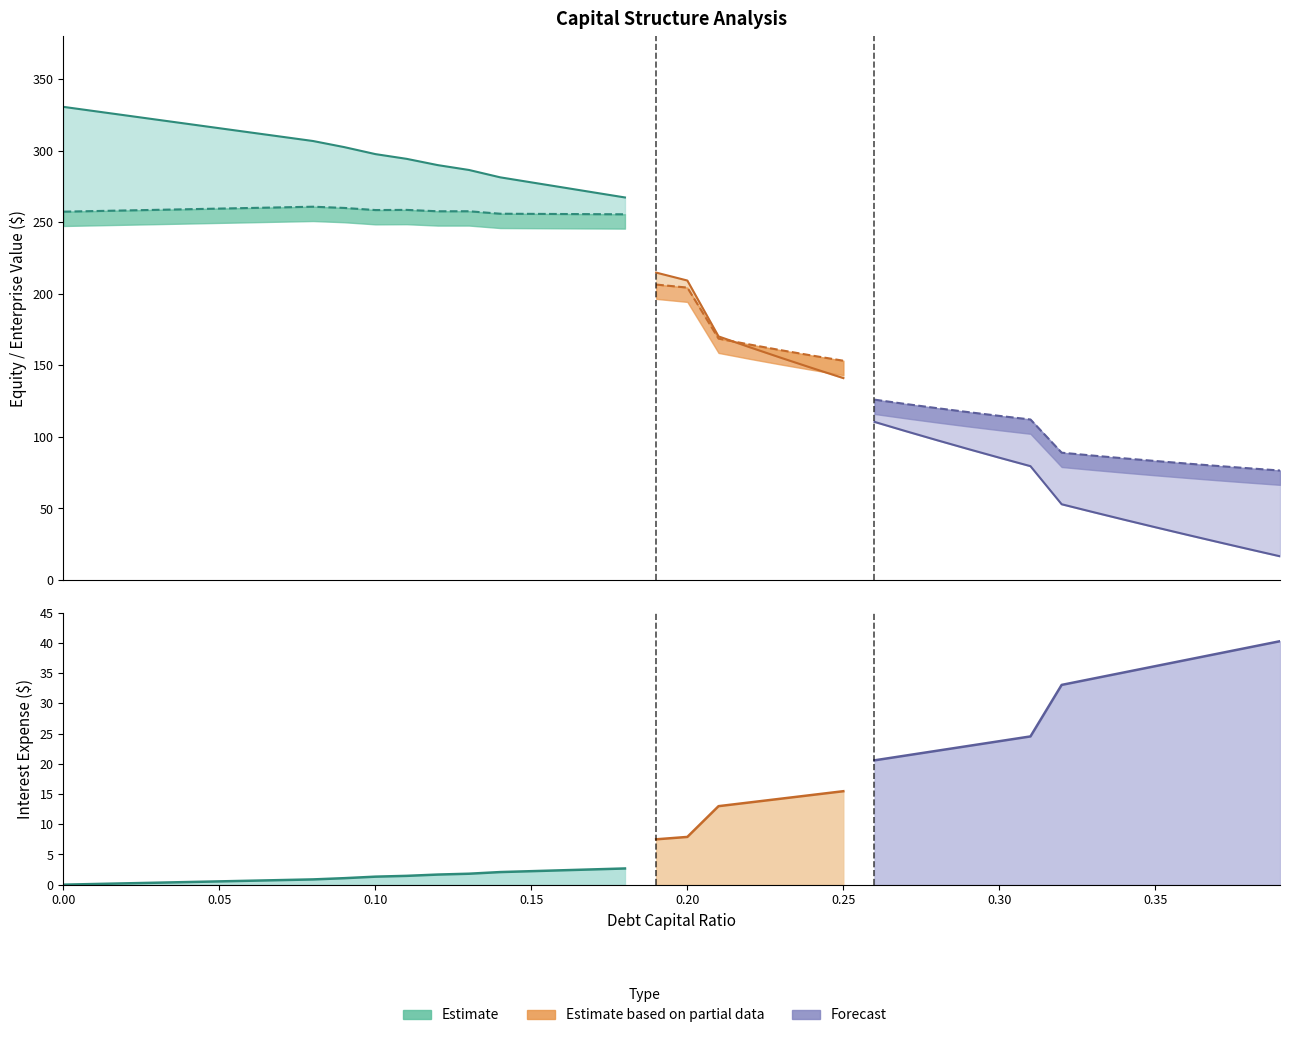

What is the difference between the enterprise_value values at 0.2 and 0.28?

84.2